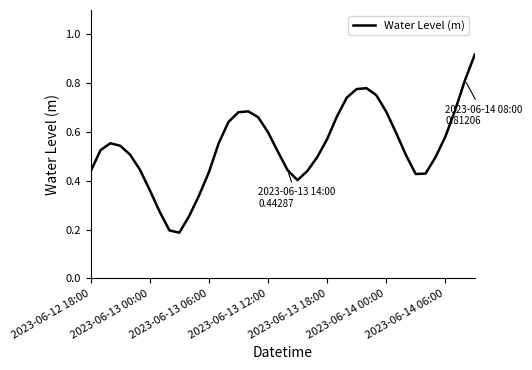

What is the minimum value shown in the chart?

0.2